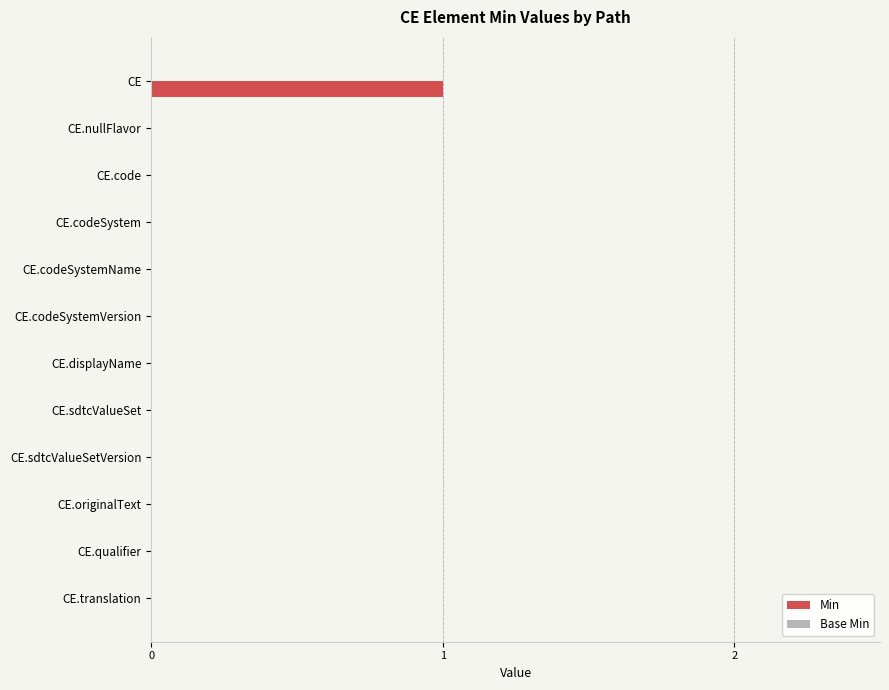

At which category does the chart reach its peak across all series?

CE